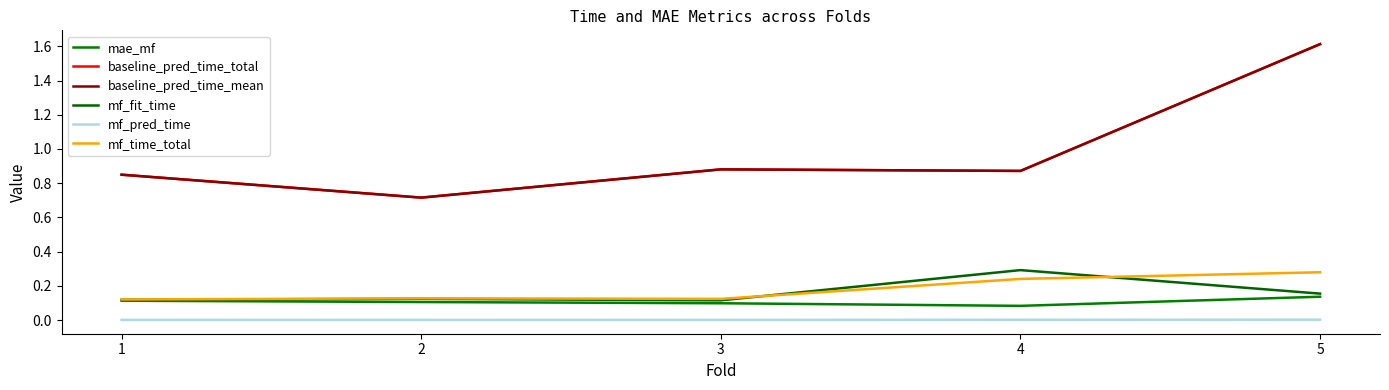

Which series has the largest total across all categories?

baseline_pred_time_total